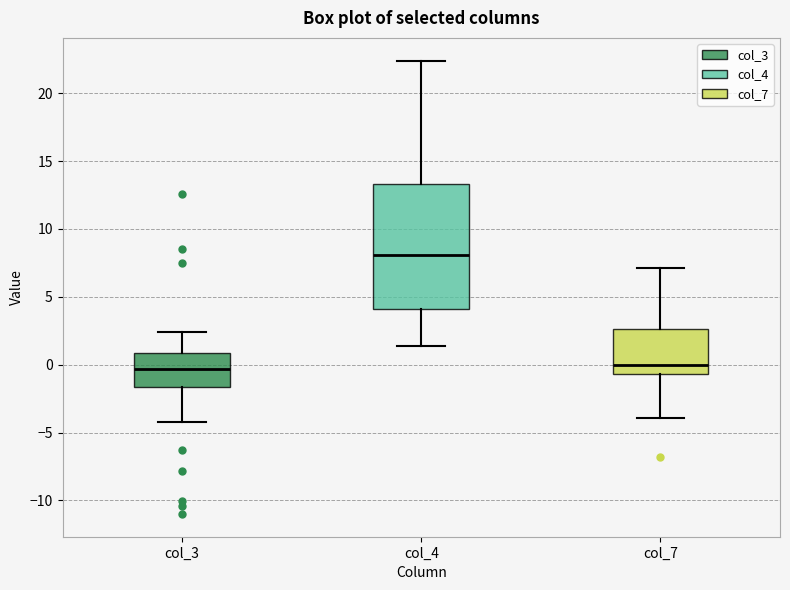

Reading left to right, transcribe this box plot: for each box, give where its median line is, the range the box spans, and where its two whiskers end, as read against the y-axis. The values are not printed on the chart, so give them approximately, as read against the axis.

col_3: median -0.5, box -1.5 to 1.0, whiskers -4.0 to 2.5
col_4: median 8.0, box 4.0 to 13.5, whiskers 1.5 to 22.5
col_7: median 0.0, box -0.5 to 2.5, whiskers -4.0 to 7.0